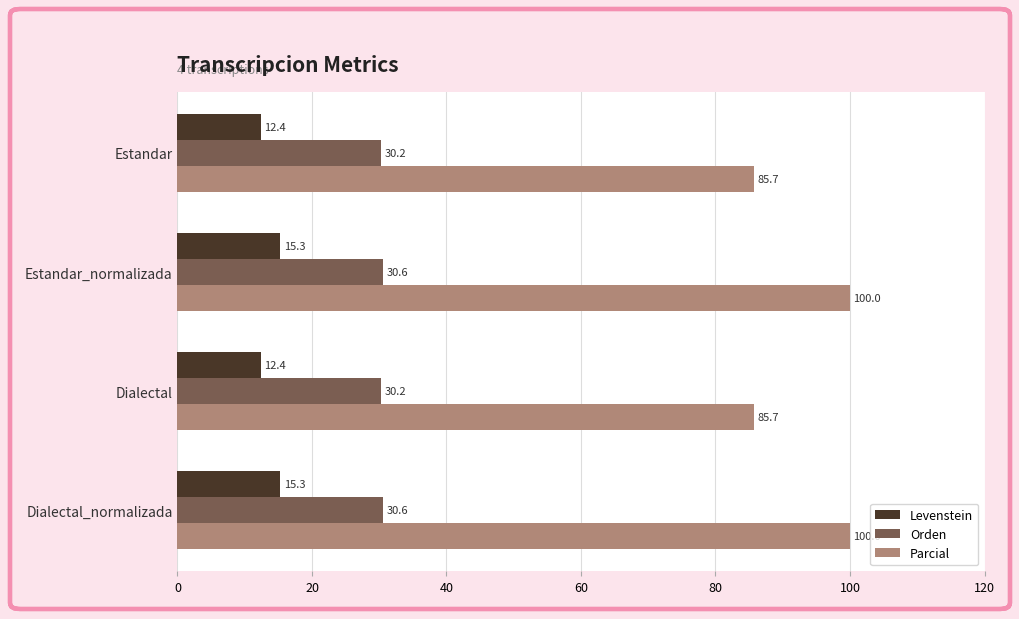

Is the value of Levenstein at Estandar_normalizada greater than the value of Orden at Estandar?

No